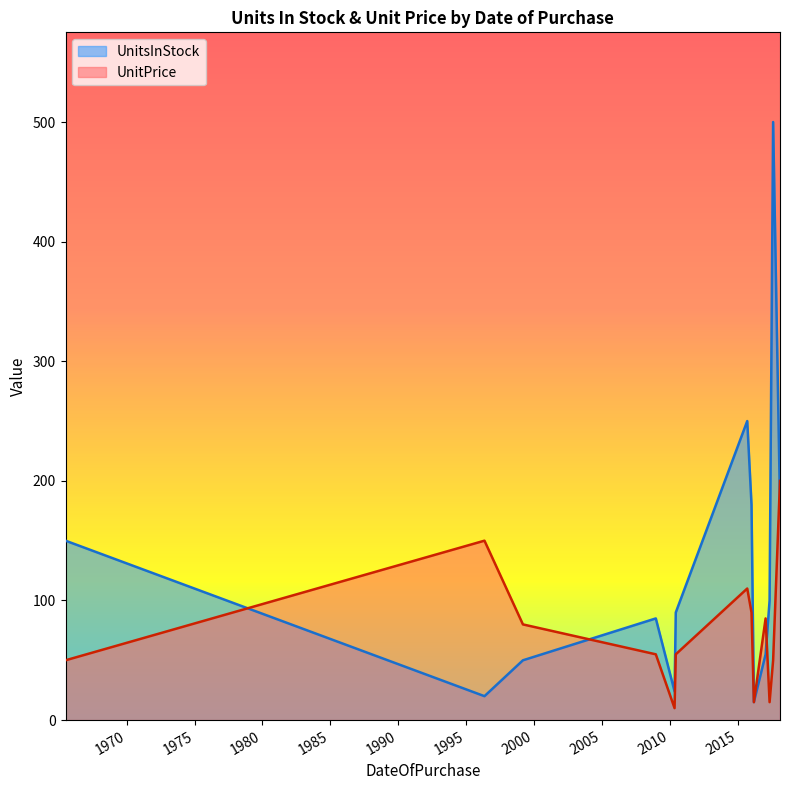

How many lines are shown in the chart?

2